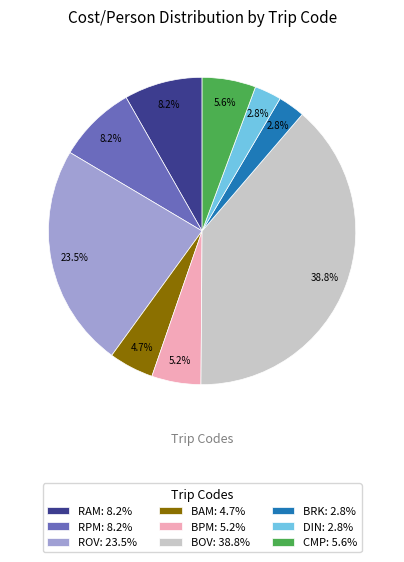

To the nearest percent, what percentage of the pie is RPM?

8%